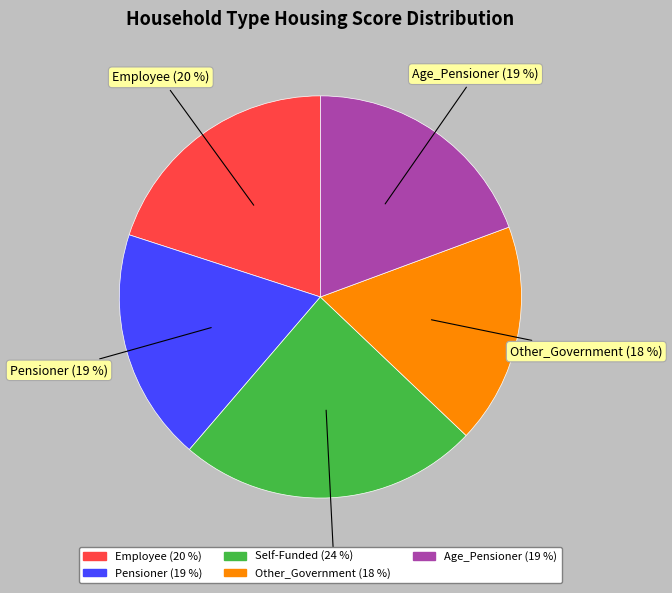

Does Self-Funded represent more than half of the total?

No